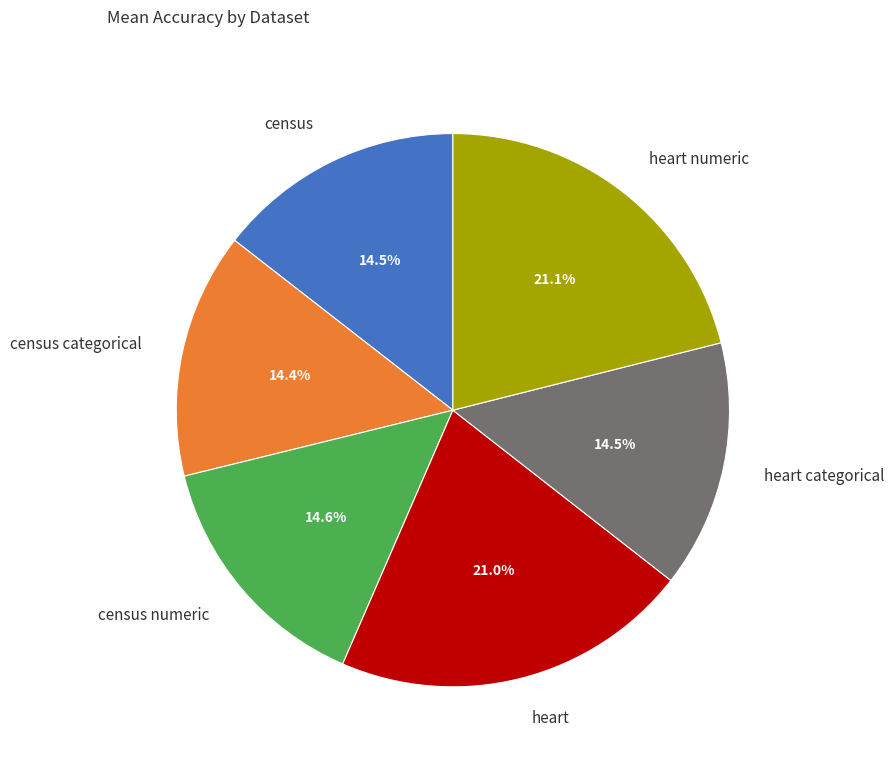

The heart numeric slice represents 21% of the pie. True or false?

True